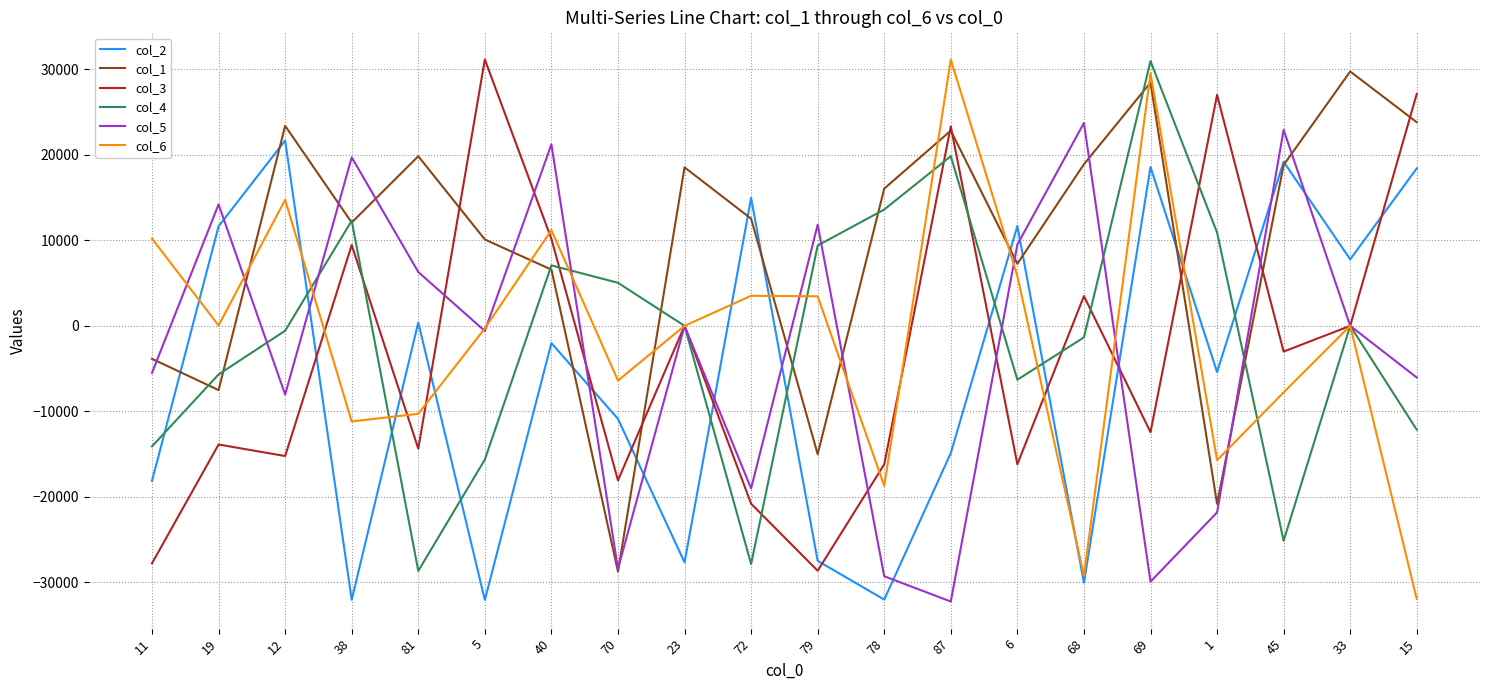

What is the greatest value displayed?

31174